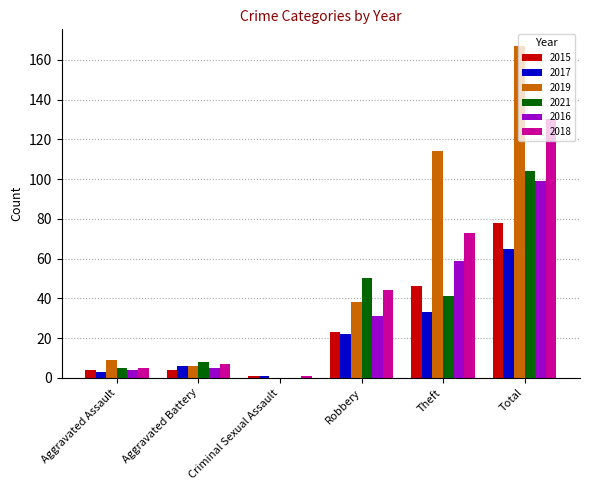

Reading right to left, transcribe all the data shown in this chart.

2015: 78	46	23	1	4	4
2017: 65	33	22	1	6	3
2019: 167	114	38	0	6	9
2021: 104	41	50	0	8	5
2016: 99	59	31	0	5	4
2018: 130	73	44	1	7	5